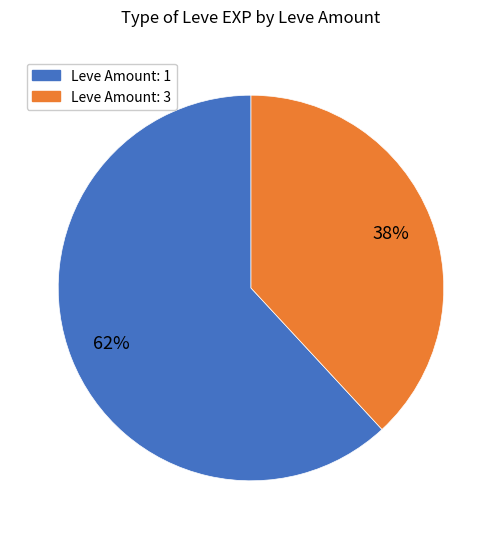

Is there any slice that represents more than half of the pie?

Yes